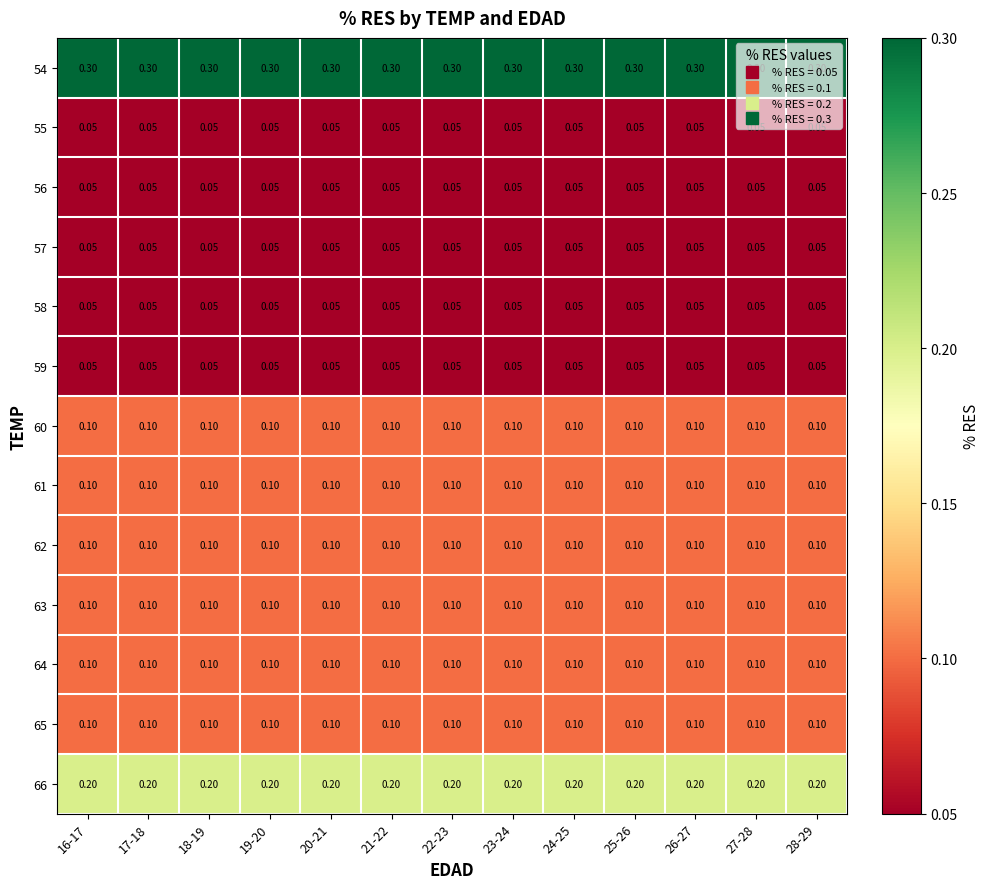

Is the value of 55 at 24-25 greater than the value of 65 at 16-17?

No